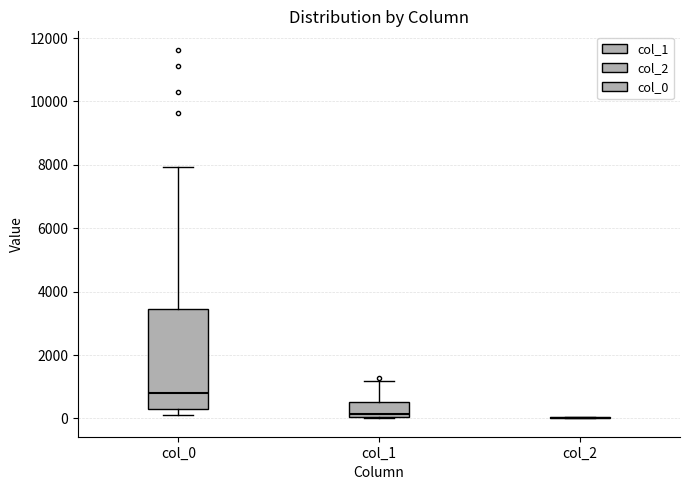

Reading left to right, transcribe this box plot: for each box, give where its median line is, the range the box spans, and where its two whiskers end, as read against the y-axis. The values are not printed on the chart, so give them approximately, as read against the axis.

col_0: median 800, box 200 to 3400, whiskers 200 (just below the box's lower edge) to 8000
col_1: median 200, box 0 to 600, whiskers 0 to 1200
col_2: box collapsed to a line at 0, whiskers 0 to 0